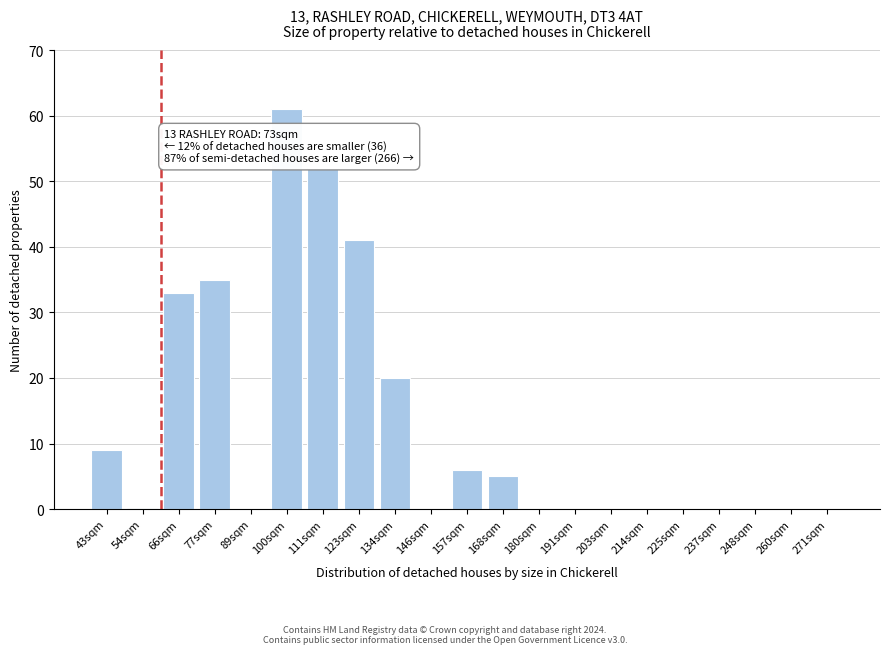

Reading left to right, extract all data points from this chart.

43sqm=9	54sqm=0	66sqm=33	77sqm=35	89sqm=0	100sqm=61	111sqm=52	123sqm=41	134sqm=20	146sqm=0	157sqm=6	168sqm=5	180sqm=0	191sqm=0	203sqm=0	214sqm=0	225sqm=0	237sqm=0	248sqm=0	260sqm=0	271sqm=0